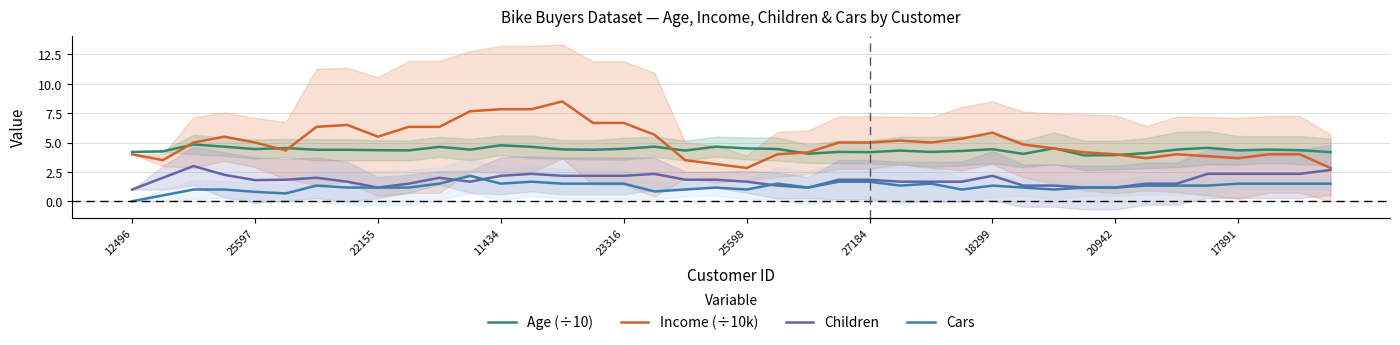

Between 33 and 21, which is larger?

21